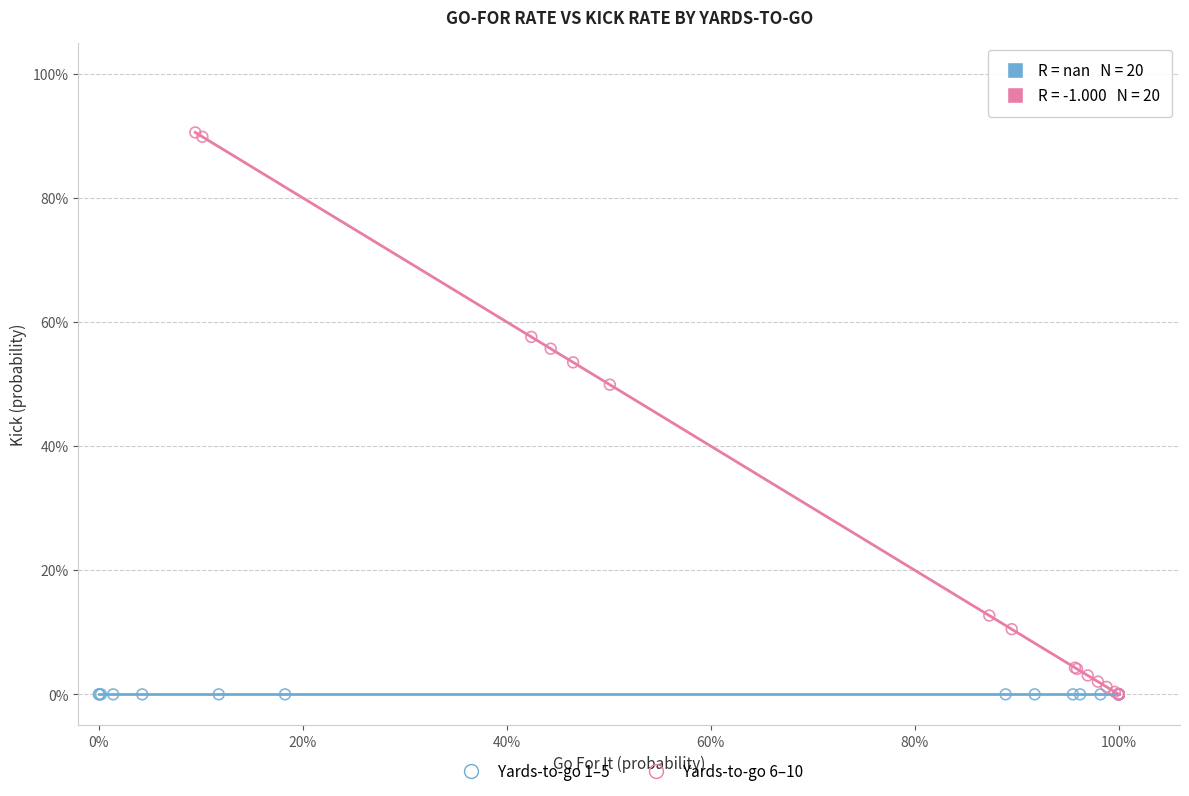

Which series contains the highest Y value?

Yards-to-go 6–10